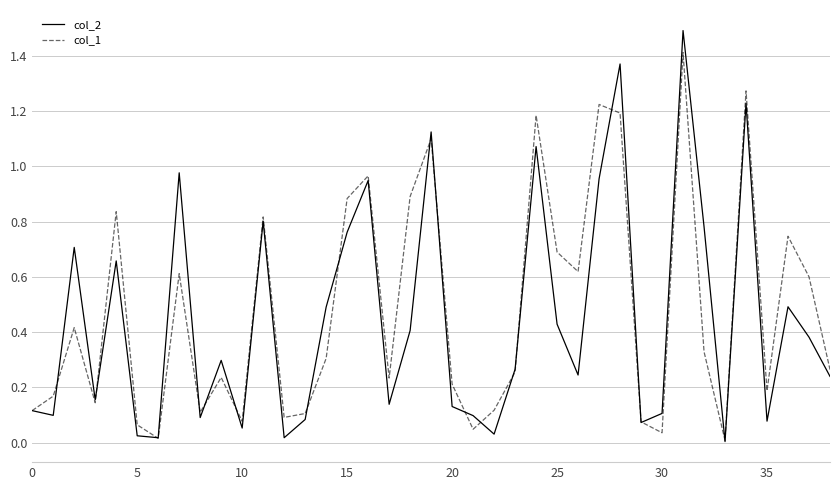

What is the maximum value for col_2?

1.5